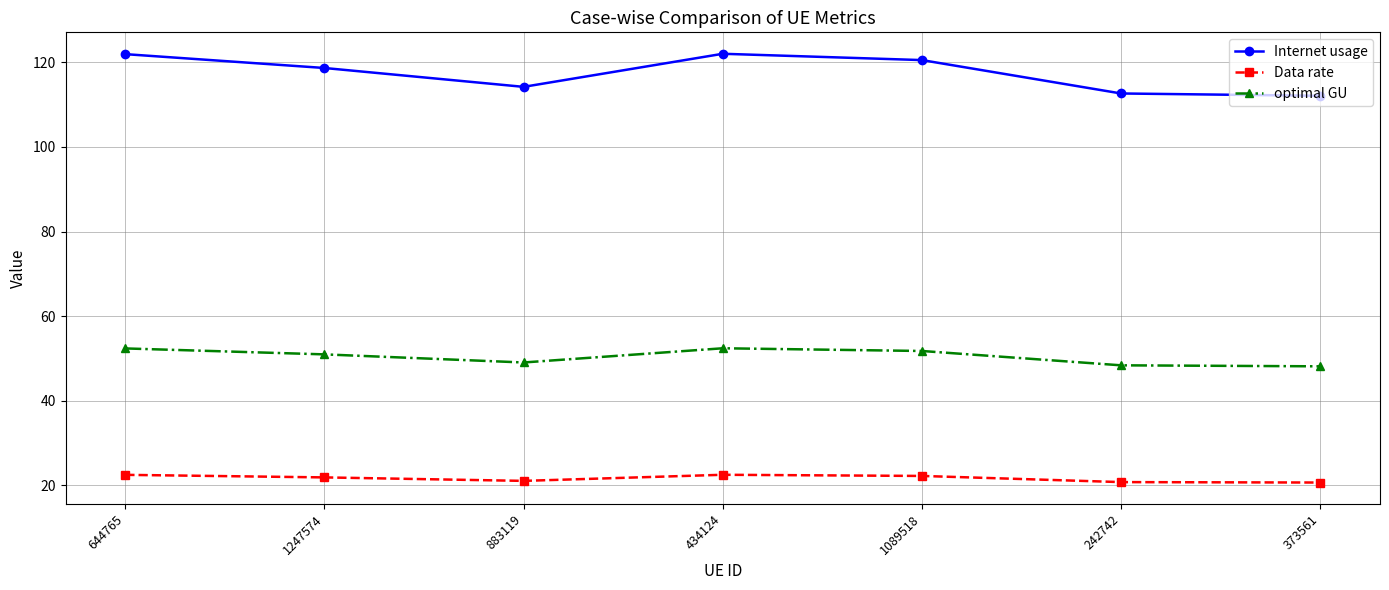

Rank the series by their average value, from highest to lowest.

Internet usage, optimal GU, Data rate